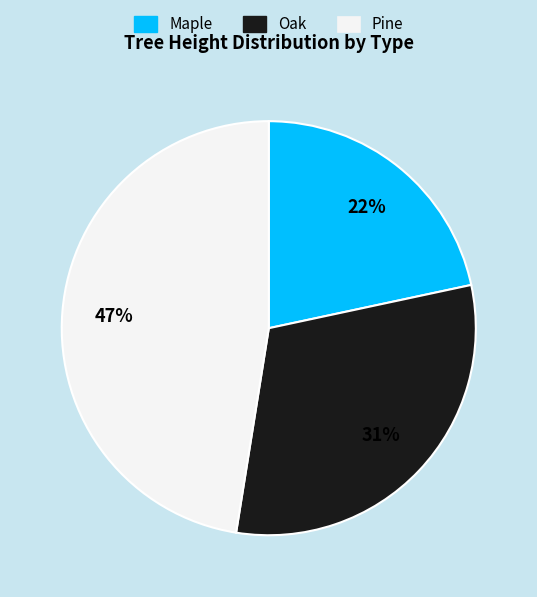

Which has a higher value, Maple or Oak?

Oak